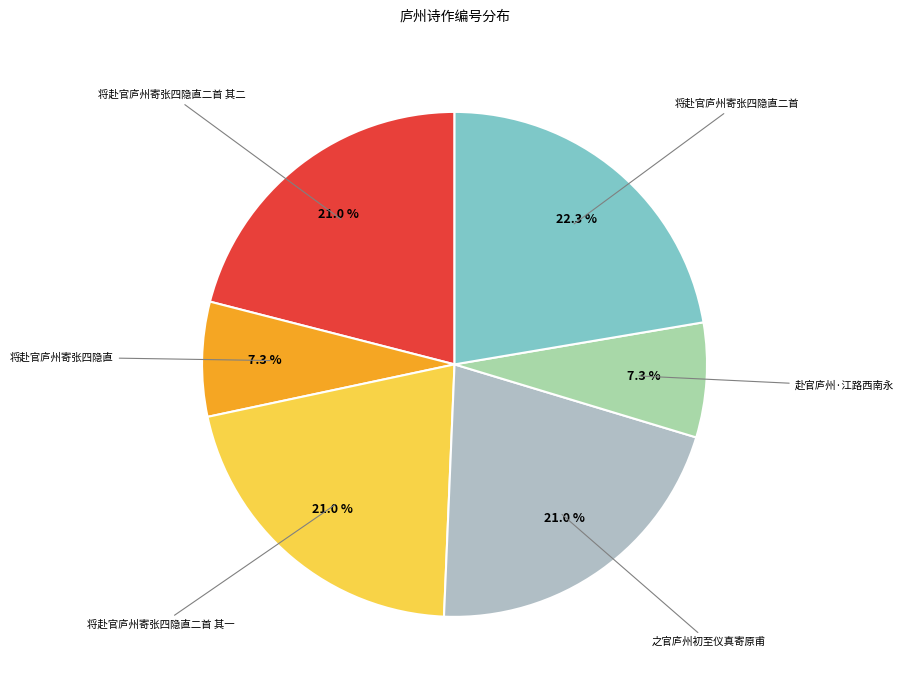

Which category has the biggest portion of the pie?

将赴官庐州寄张四隐直二首